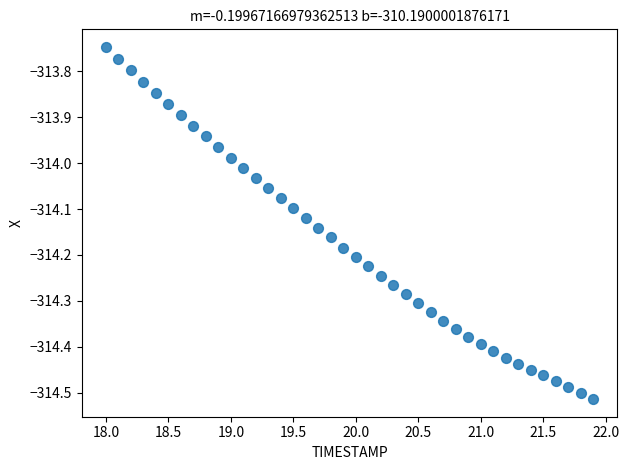

What is the range of Y values (max minus min)?

0.8